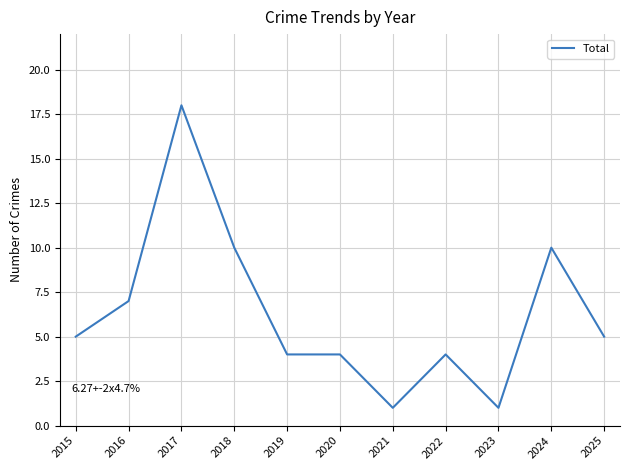

What is the minimum value shown in the chart?

1